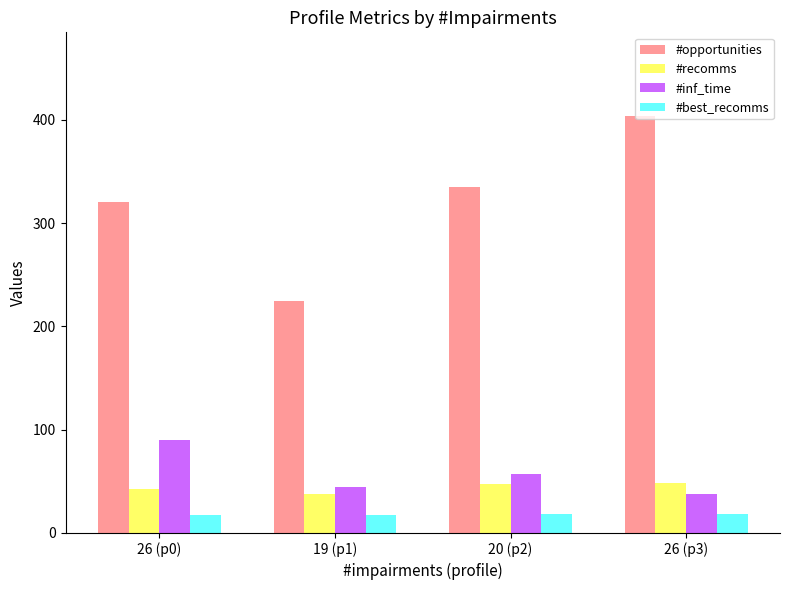

What is the difference between the highest and lowest values at 20 (p2)?

317